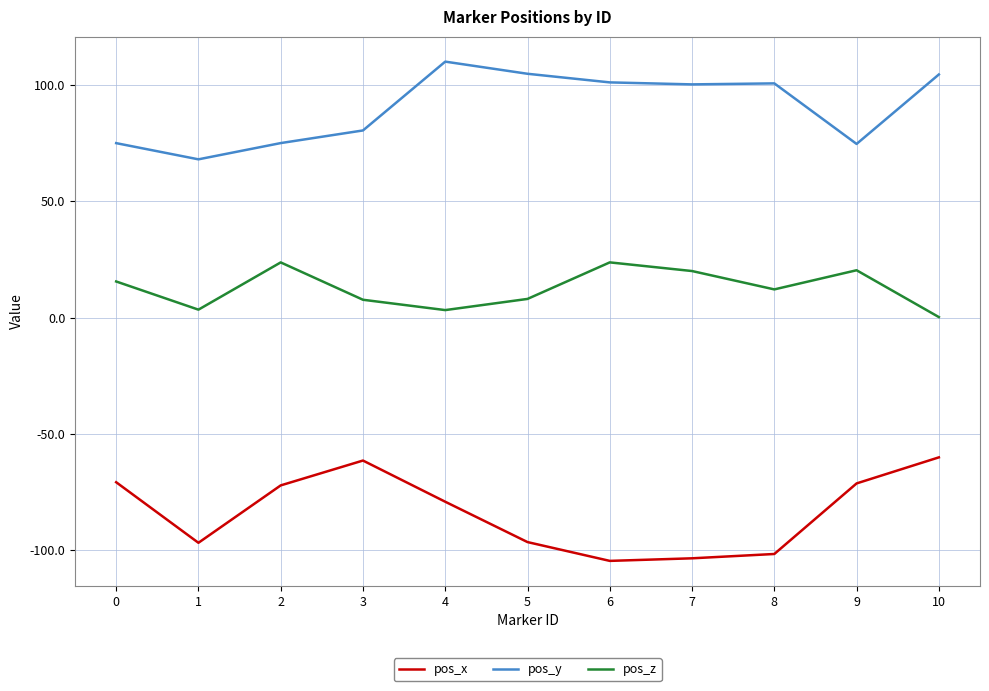

What is the greatest value displayed?

110.0